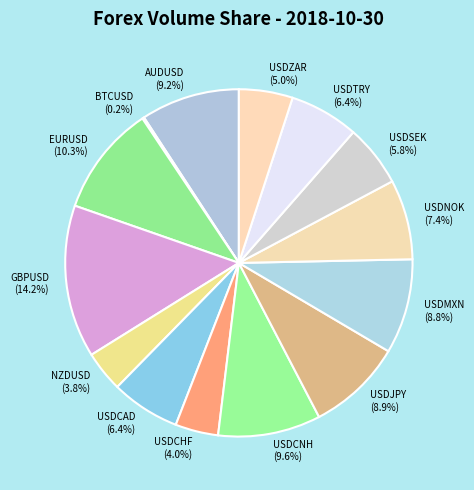

What percentage is the USDCHF slice, to the nearest percent?

4%